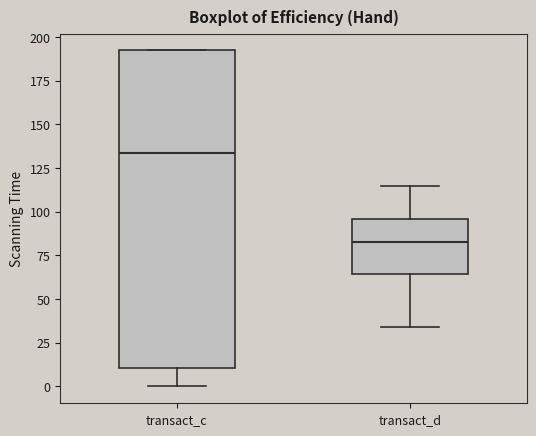

Which box is the tallest, from its lower edge to its upper edge?

transact_c